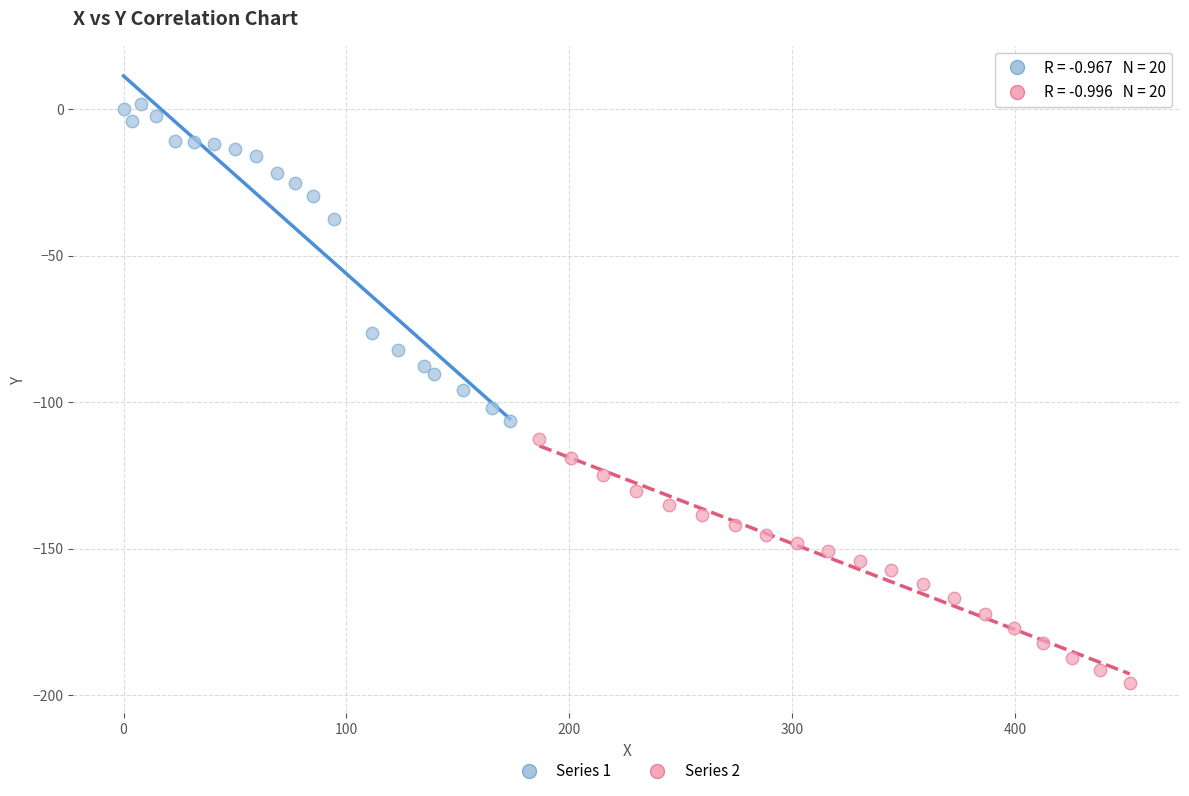

Which series has the largest Y range (max minus min)?

Series 1